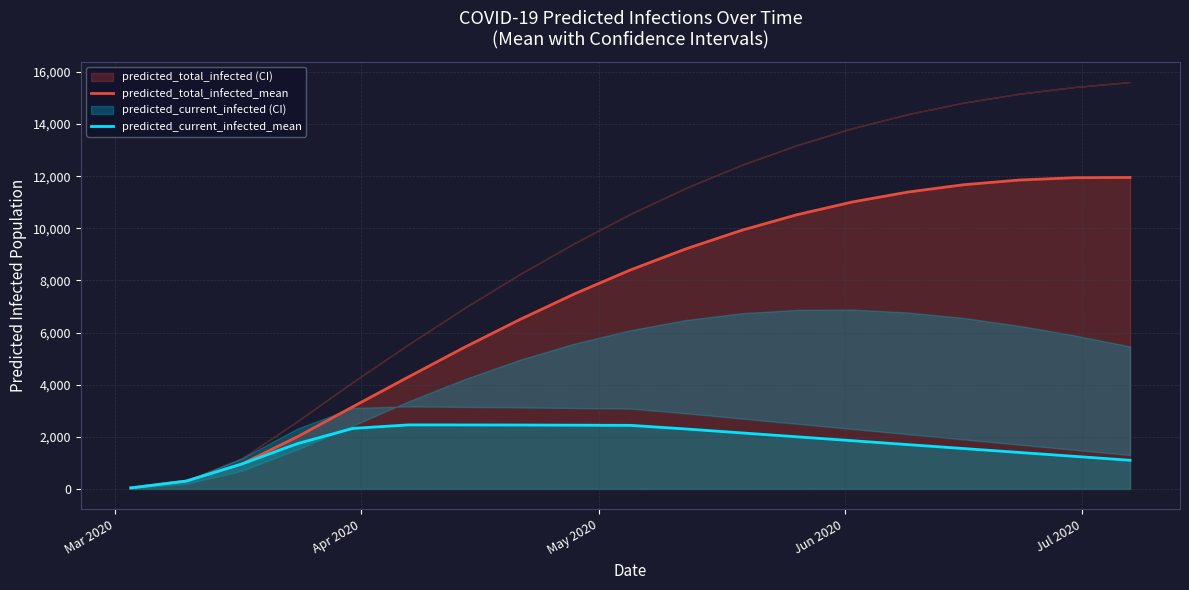

What is the highest value of the predicted_current_infected_mean series?

2456